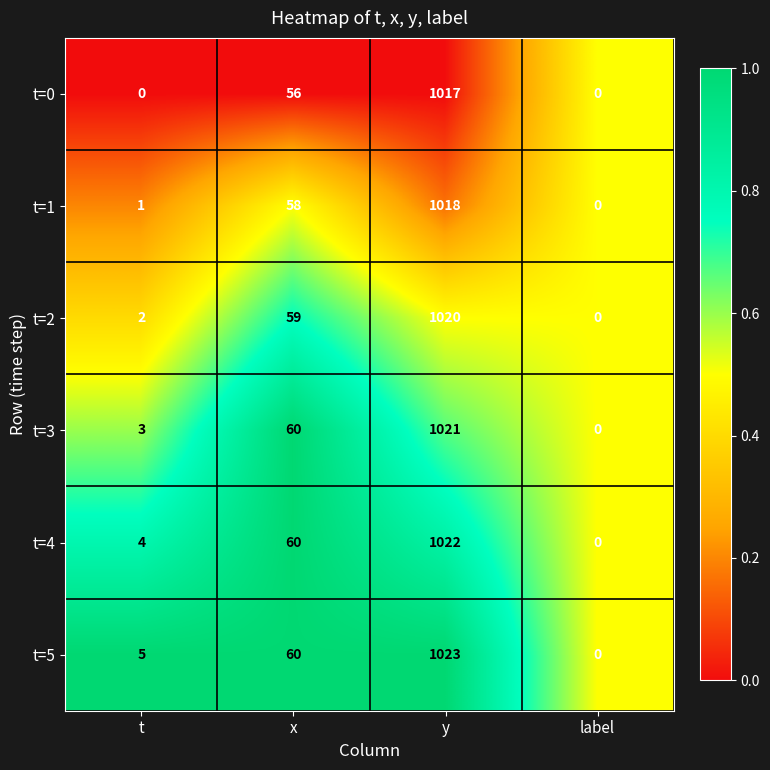

Which series has the largest range (max minus min)?

t=5